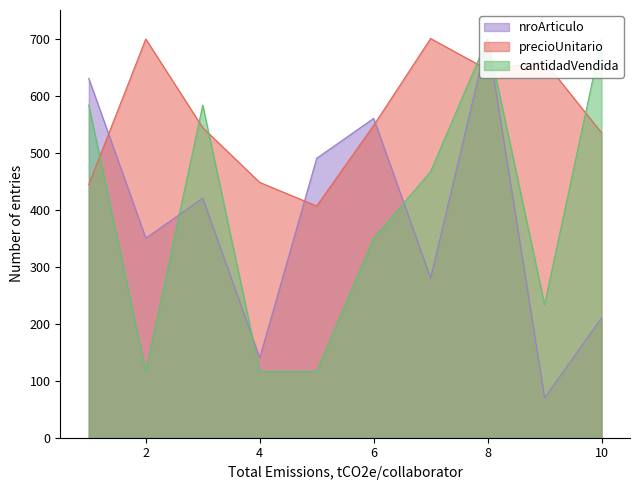

At which category is the sum across all series the highest?

8